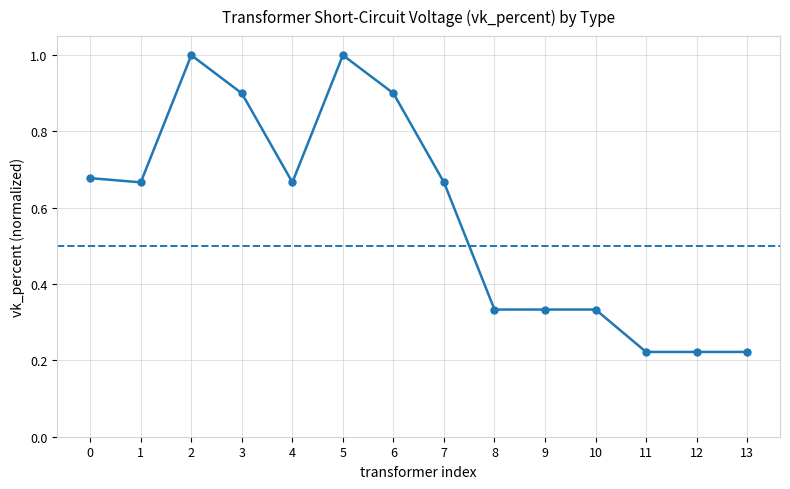

Where is the first local maximum?

2